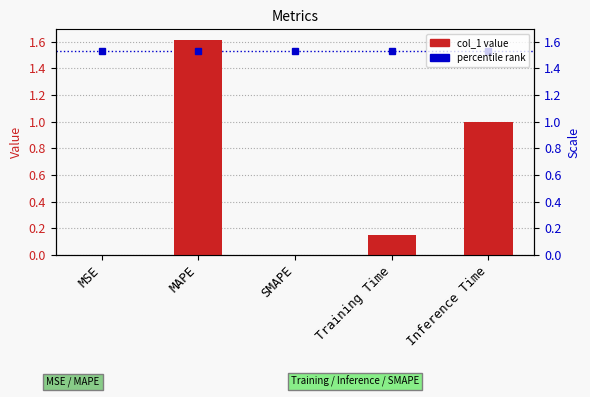

What is the greatest value displayed?

1.6